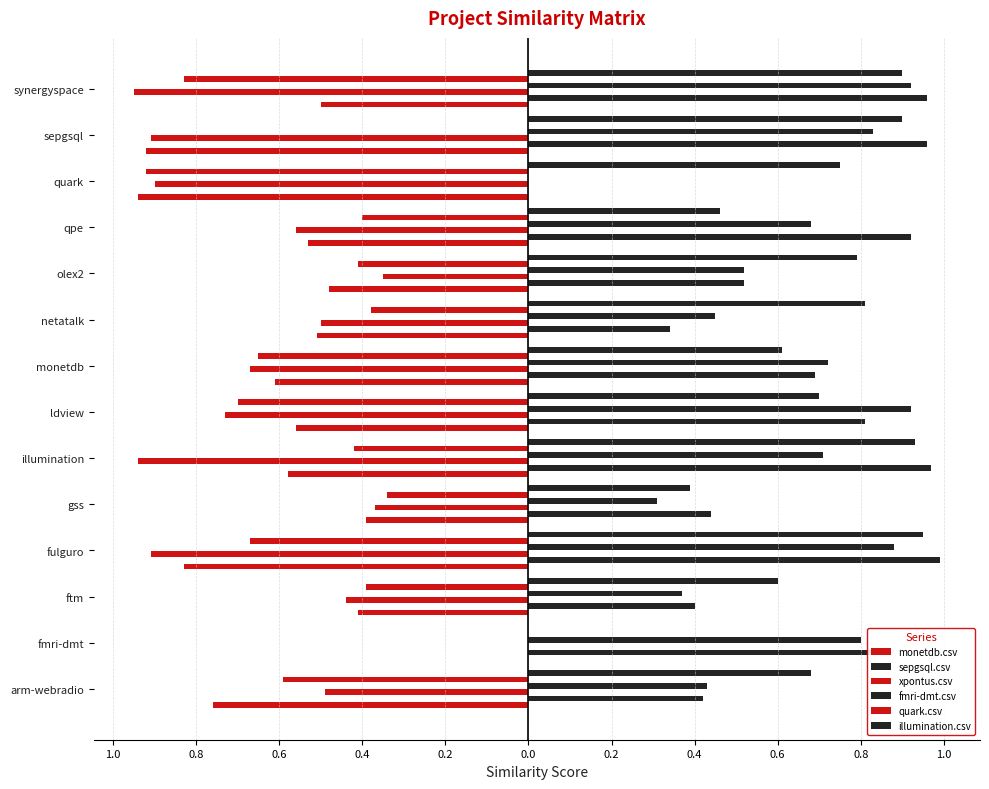

How many categories are shown in the chart?

14